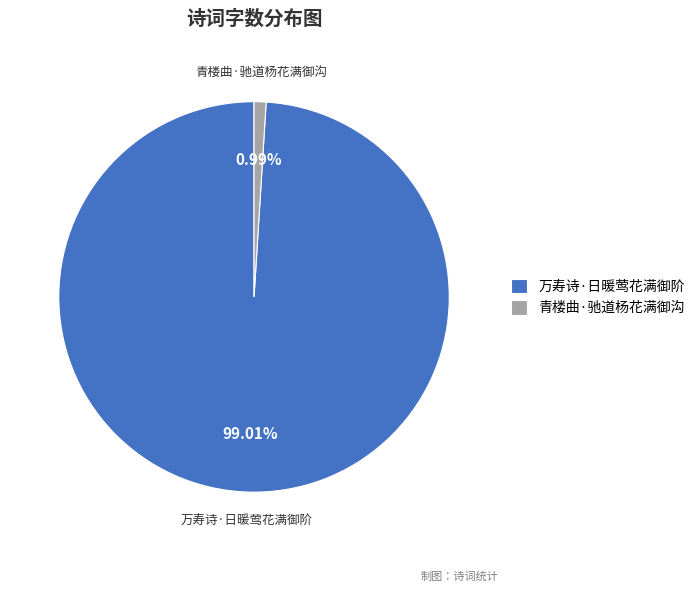

Which slice is the smallest?

青楼曲·驰道杨花满御沟